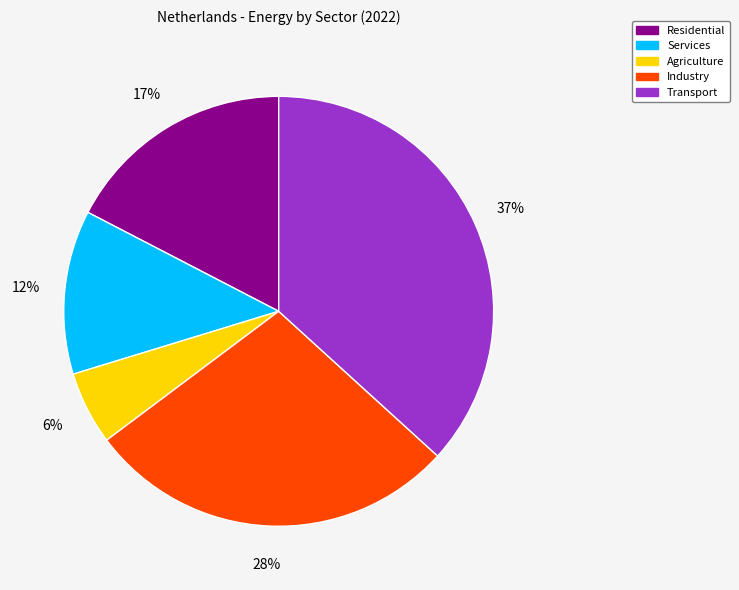

How many slices are in this pie chart?

5